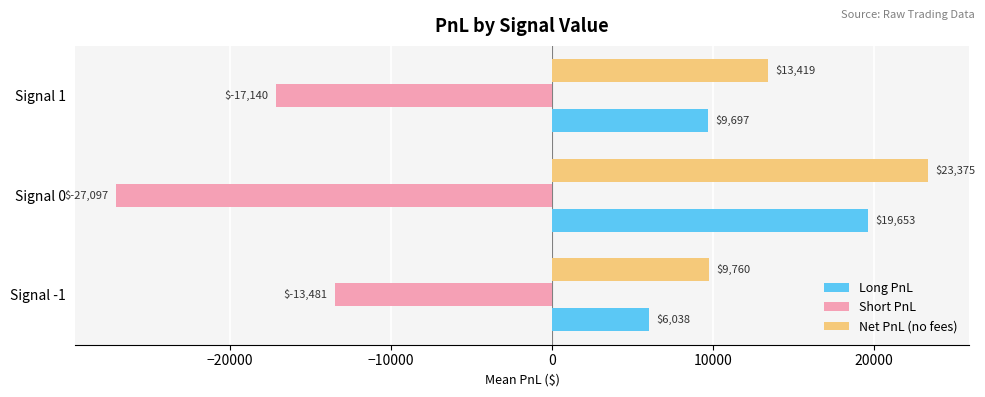

How many data points in Short PnL are less than -17140?

2